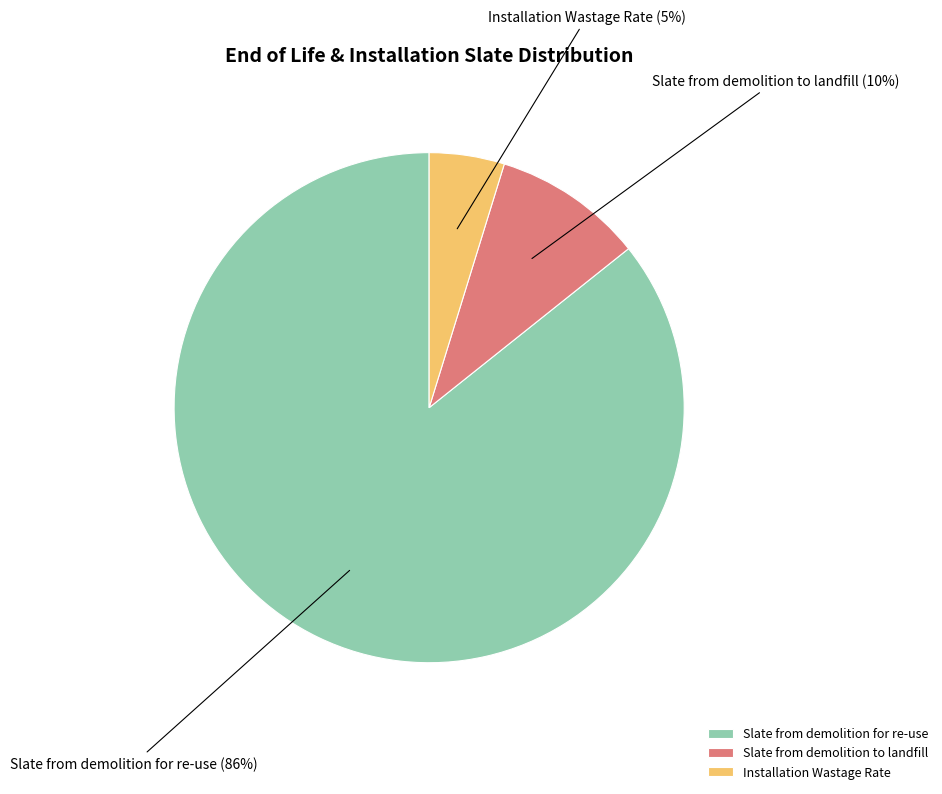

How many segments does this pie chart have?

3